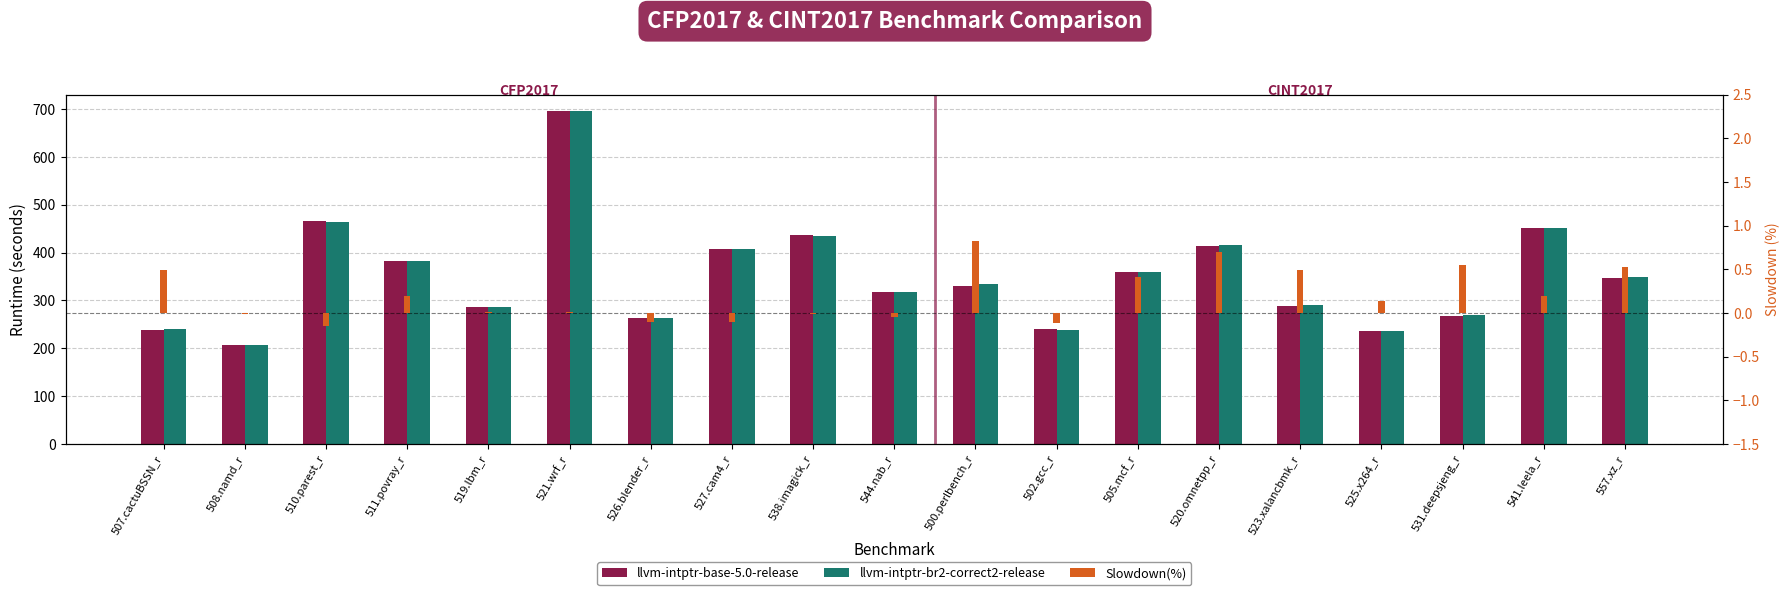

What is the average value of the llvm-intptr-br2-correct2-release series?

349.5